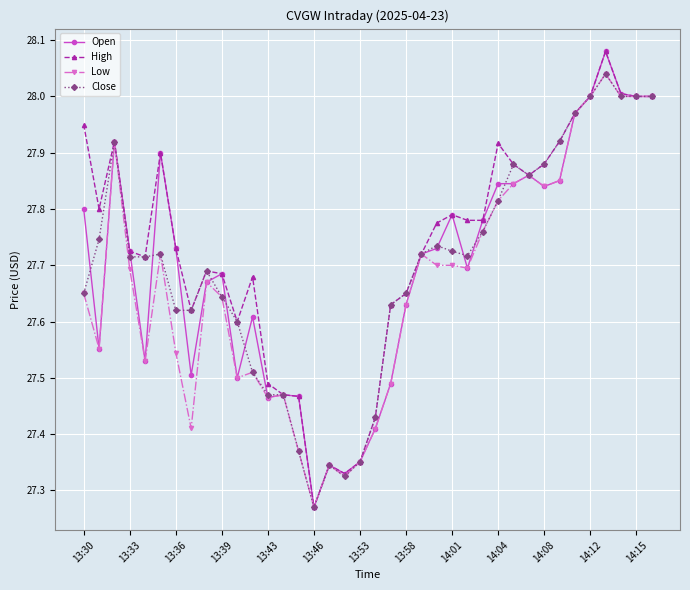

At how many categories does at least one series exceed 27?

38